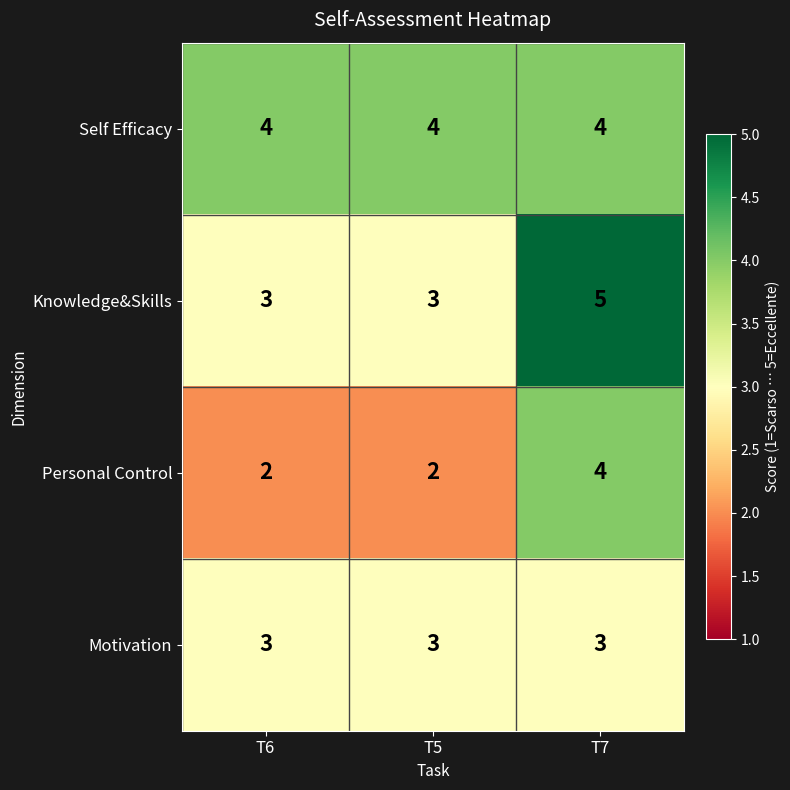

Which series has the largest total across all categories?

Self Efficacy